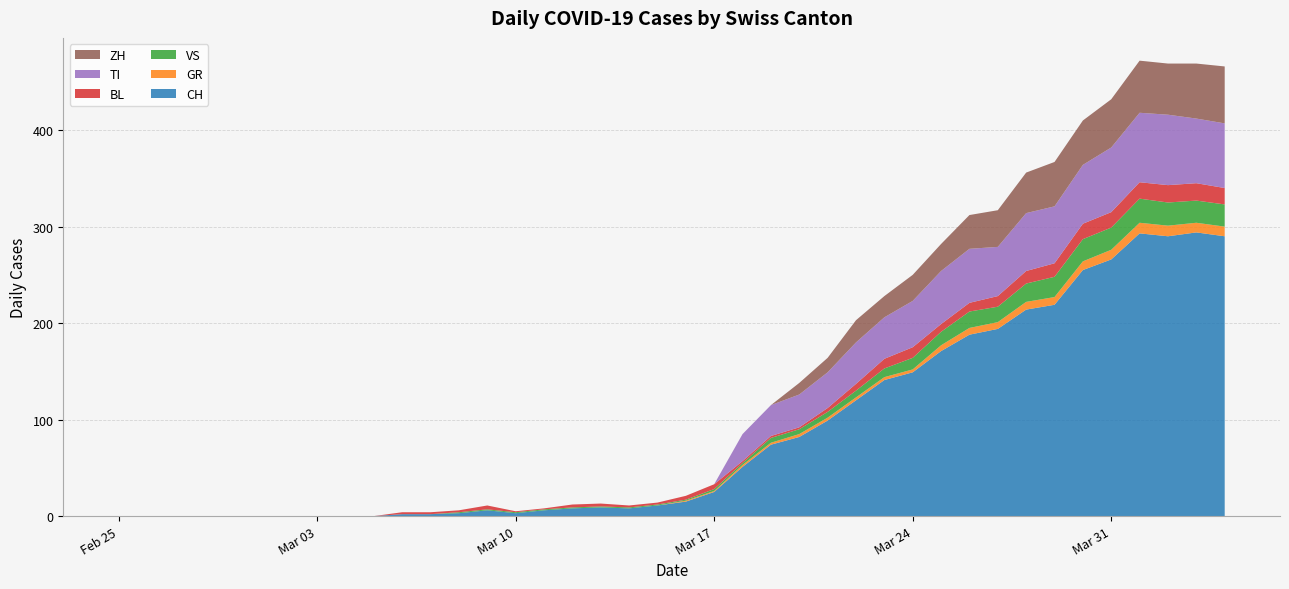

Reading right to left, extract all data points from this chart.

CH: 290	294	290	293	266	255	219	214	194	188	171	149	141	120	99	82	74	51	25	15	11	8	9	8	6	3	6	3	2	2	0	0	0	0	0	0	0	0	0	0
GR: 10	10	11	11	10	9	8	8	7	7	6	3	3	3	3	3	2	2	1	1	0	0	0	0	0	0	0	0	0	0	0	0	0	0	0	0	0	0	0	0
VS: 23	23	24	25	23	23	21	19	16	17	14	12	9	7	6	5	5	2	2	1	1	1	1	1	1	1	1	1	0	0	0	0	0	0	0	0	0	0	0	0
BL: 17	18	18	17	16	16	14	13	11	9	8	11	10	7	4	2	2	2	5	4	2	2	3	3	1	1	4	2	2	2	0	0	0	0	0	0	0	0	0	0
TI: 67	67	73	72	67	61	59	60	51	56	55	48	43	43	37	34	32	28	0	0	0	0	0	0	0	0	0	0	0	0	0	0	0	0	0	0	0	0	0	0
ZH: 59	57	53	54	50	46	46	42	38	35	28	27	22	23	15	12	0	0	0	0	0	0	0	0	0	0	0	0	0	0	0	0	0	0	0	0	0	0	0	0